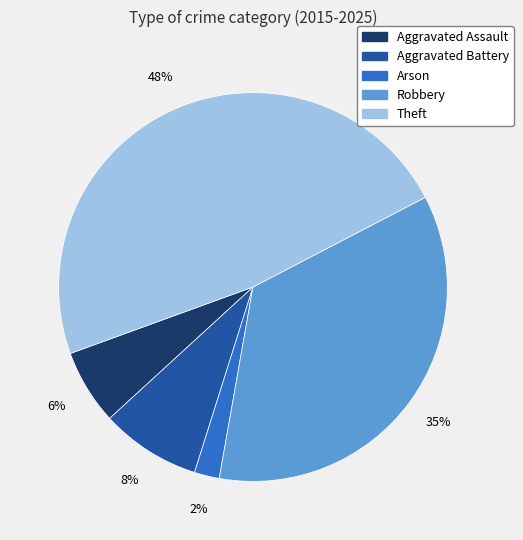

Which slice is the smallest?

Arson